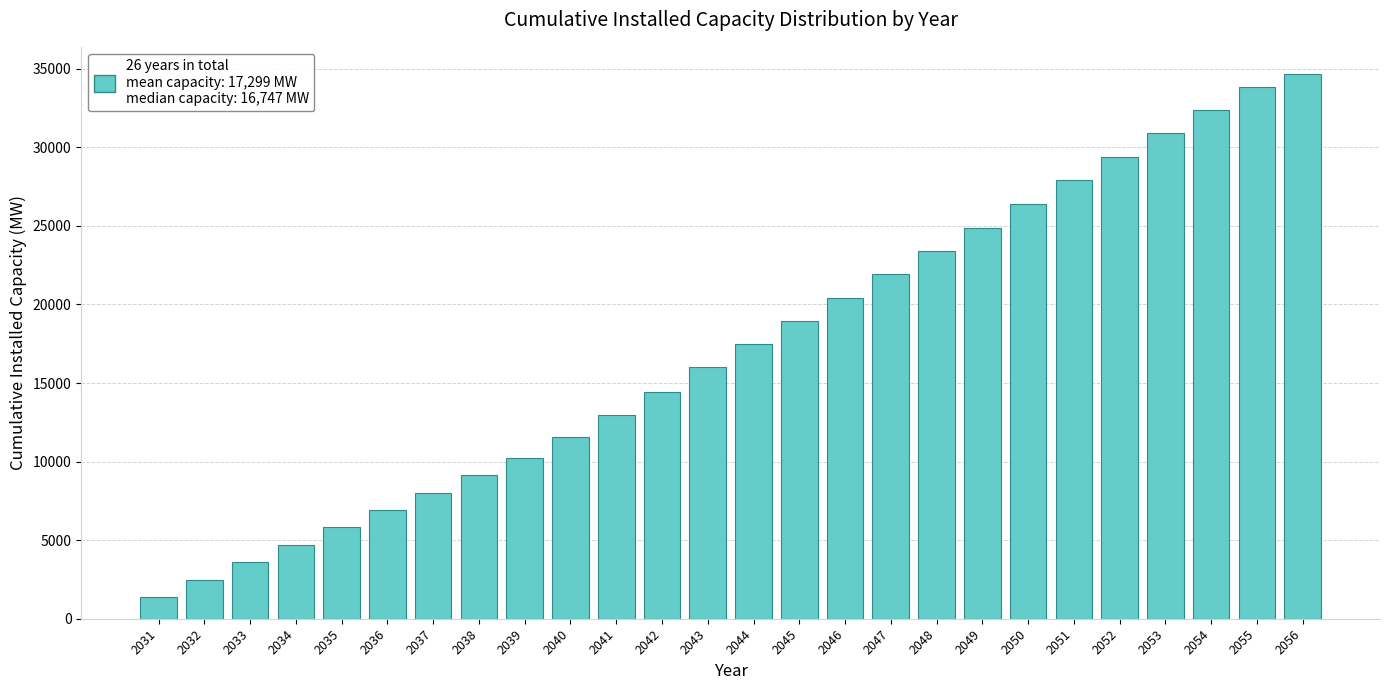

Reading left to right, list every bar in this chart as the range it spans on the x-axis followed by its height. The values are not printed on the chart, so give them approximately, as read against the axis.

2030.5 to 2031.5: 1500
2031.5 to 2032.5: 2500
2032.5 to 2033.5: 3500
2033.5 to 2034.5: 4500
2034.5 to 2035.5: 6000
2035.5 to 2036.5: 7000
2036.5 to 2037.5: 8000
2037.5 to 2038.5: 9000
2038.5 to 2039.5: 10500
2039.5 to 2040.5: 11500
2040.5 to 2041.5: 13000
2041.5 to 2042.5: 14500
2042.5 to 2043.5: 16000
2043.5 to 2044.5: 17500
2044.5 to 2045.5: 19000
2045.5 to 2046.5: 20500
2046.5 to 2047.5: 22000
2047.5 to 2048.5: 23500
2048.5 to 2049.5: 25000
2049.5 to 2050.5: 26500
2050.5 to 2051.5: 28000
2051.5 to 2052.5: 29500
2052.5 to 2053.5: 31000
2053.5 to 2054.5: 32500
2054.5 to 2055.5: 34000
2055.5 to 2056.5: 34500